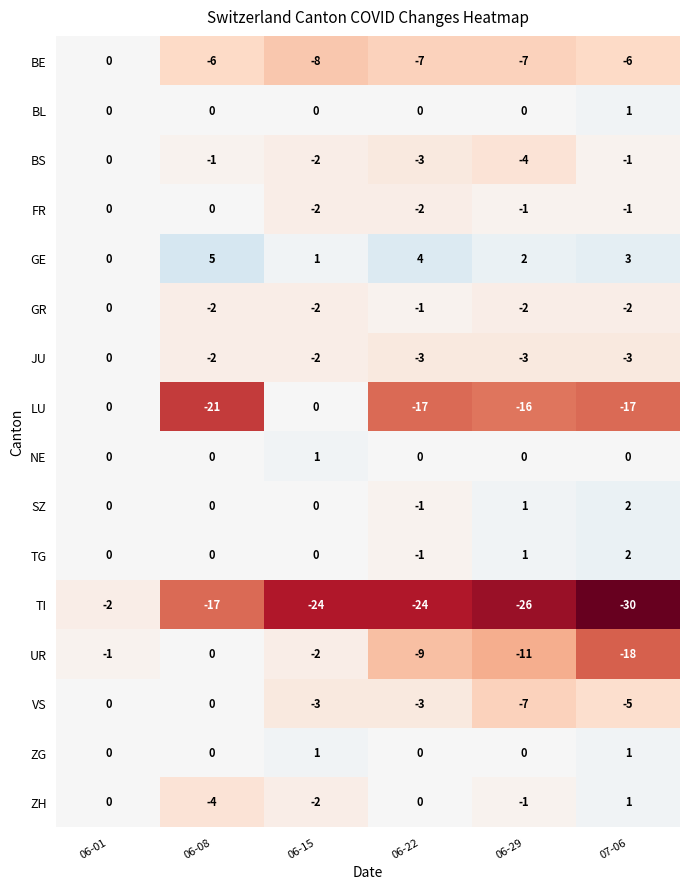

What value does the VS series have at 06-22?

-3